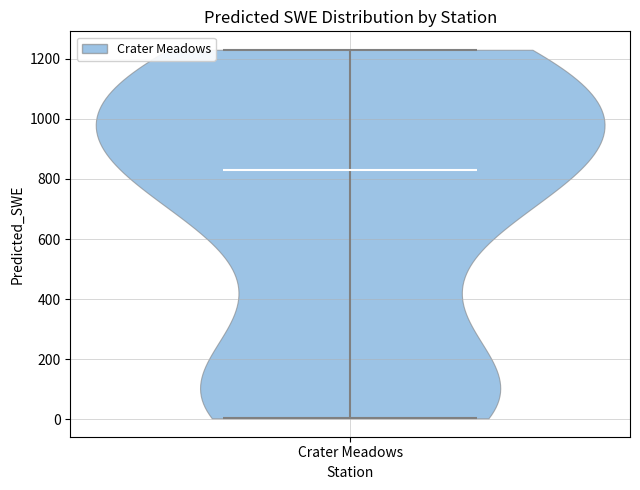

Read this violin plot against the y-axis: where its median line is, and the lowest and highest points the violin reaches. The values are not printed on the chart, so give them approximately, as read against the axis.

median line 820, lowest point 0, highest point 1240